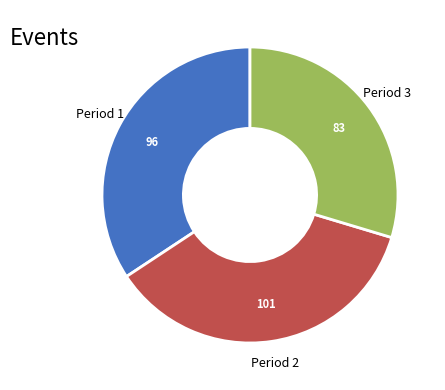

The Period 2 slice represents 36% of the pie. True or false?

True